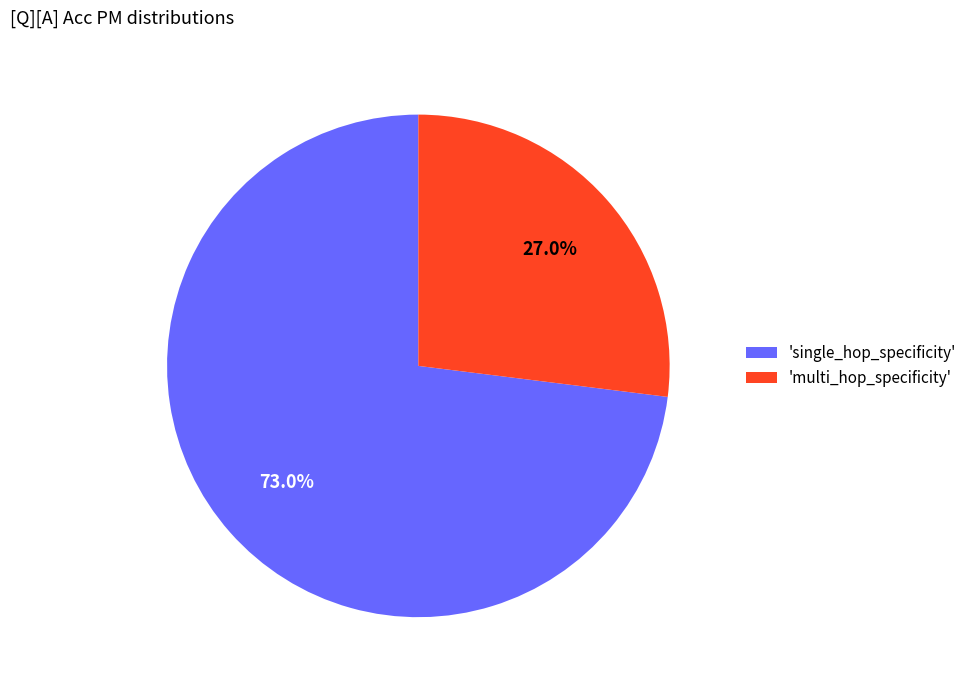

What is the largest slice in the pie chart?

'single_hop_specificity'